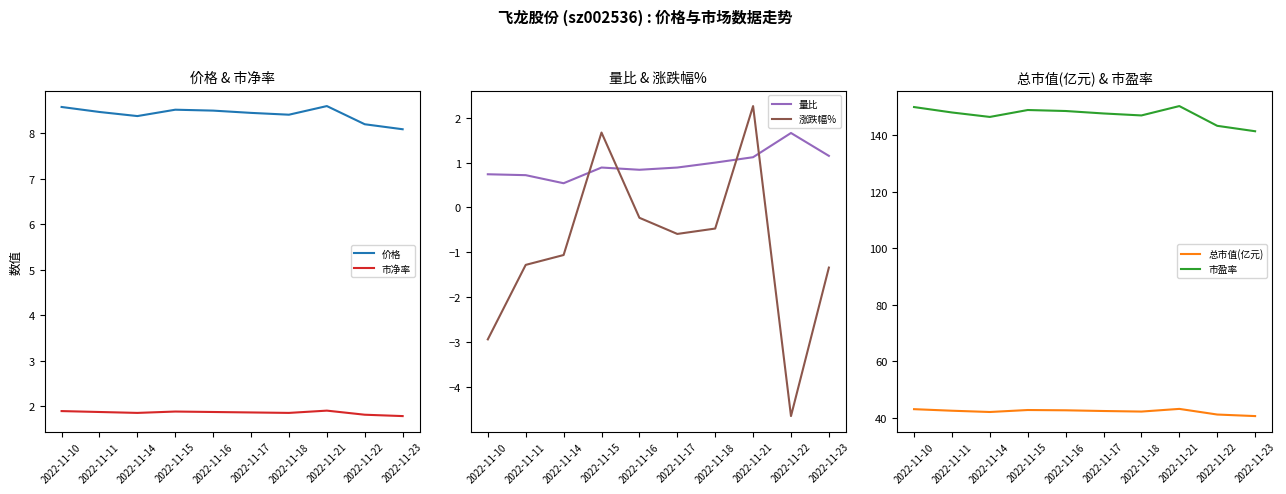

True or false: 价格 and 量比 cross at least once.

False